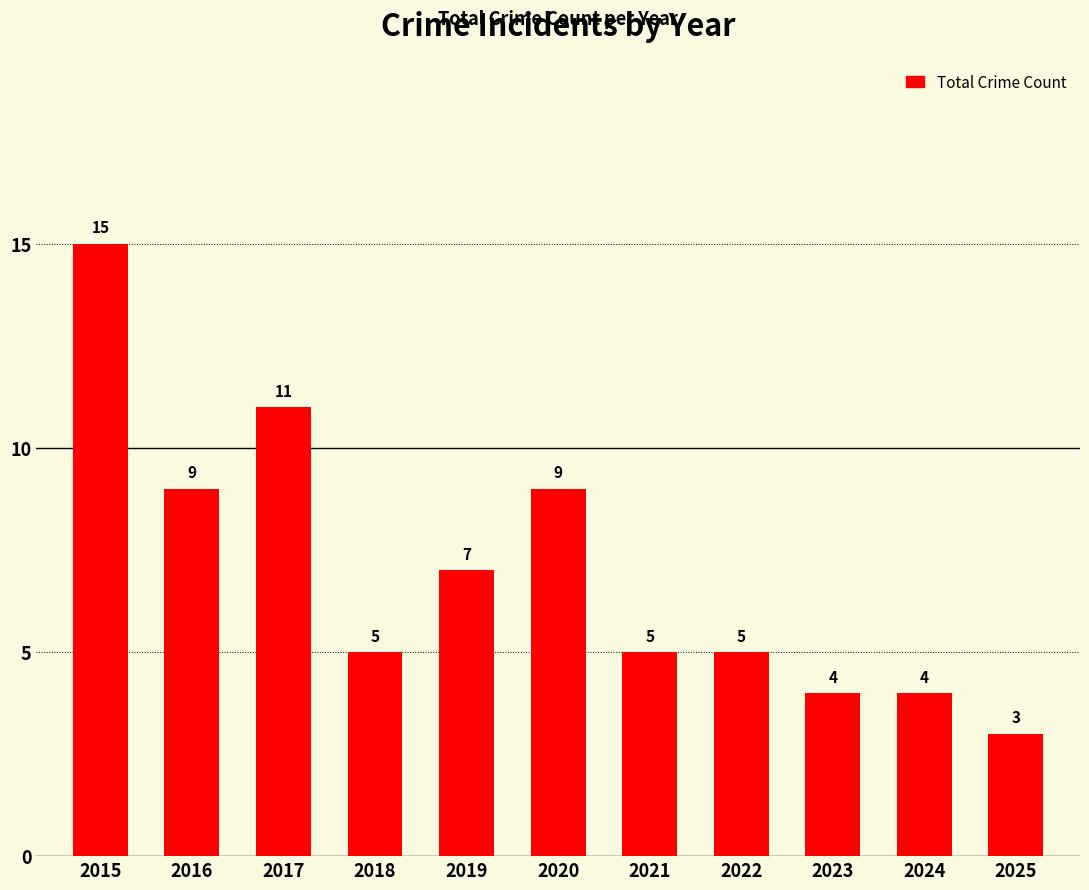

At which label does the data first exceed 5?

2015